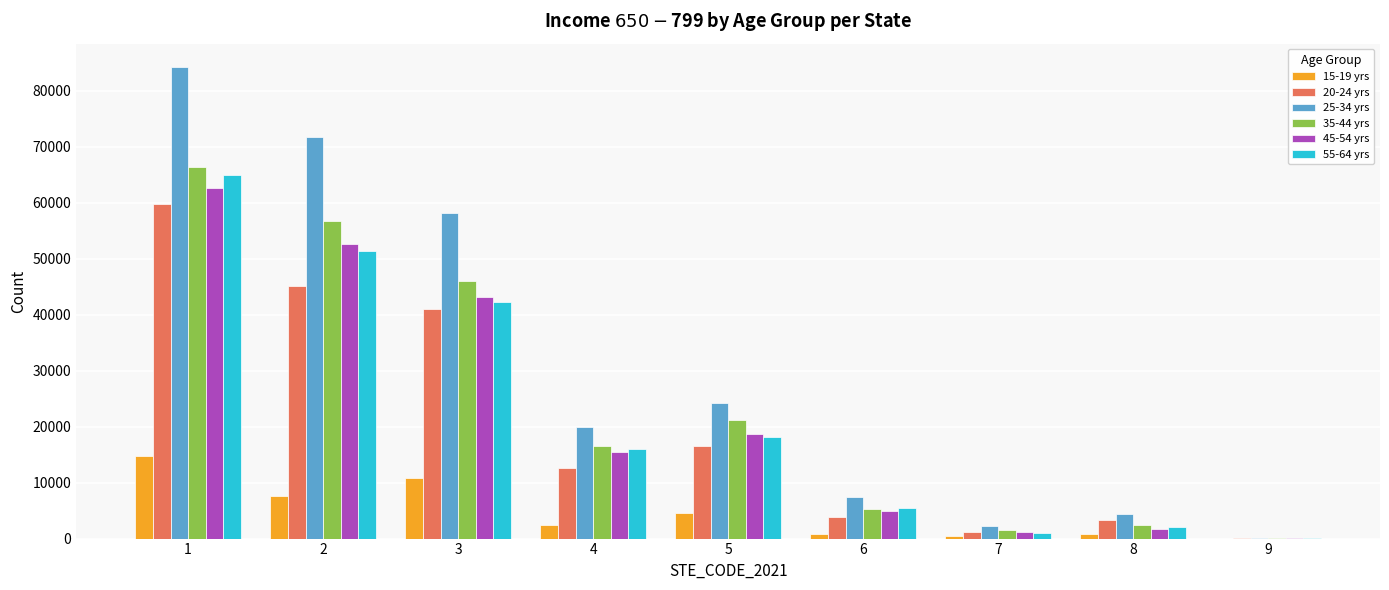

What is the greatest value displayed?

84180